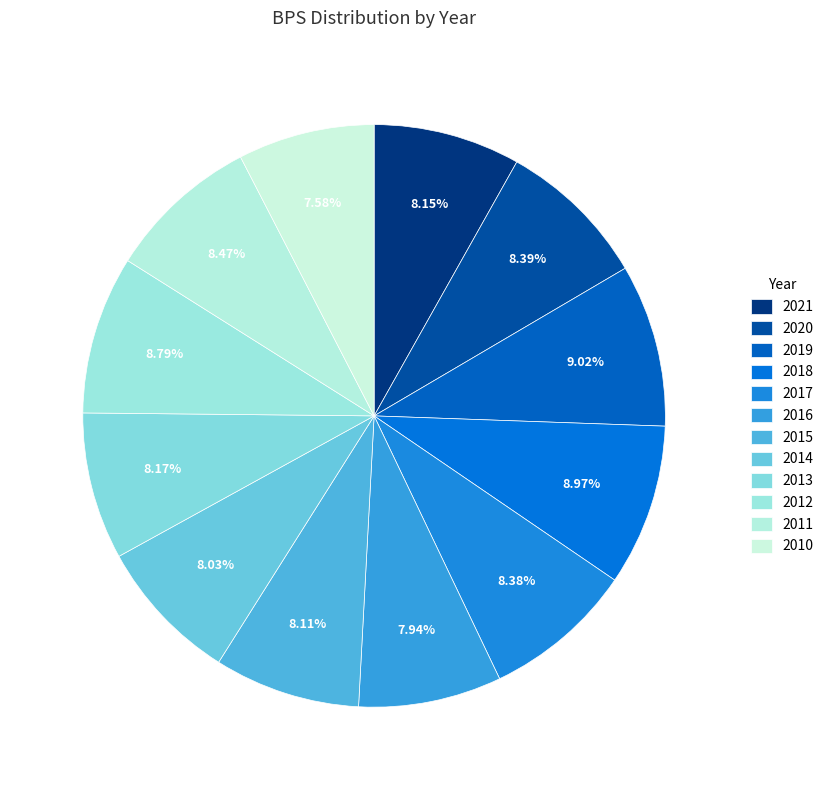

What is the ratio of the value at 2019 to the value at 2018?

1.0